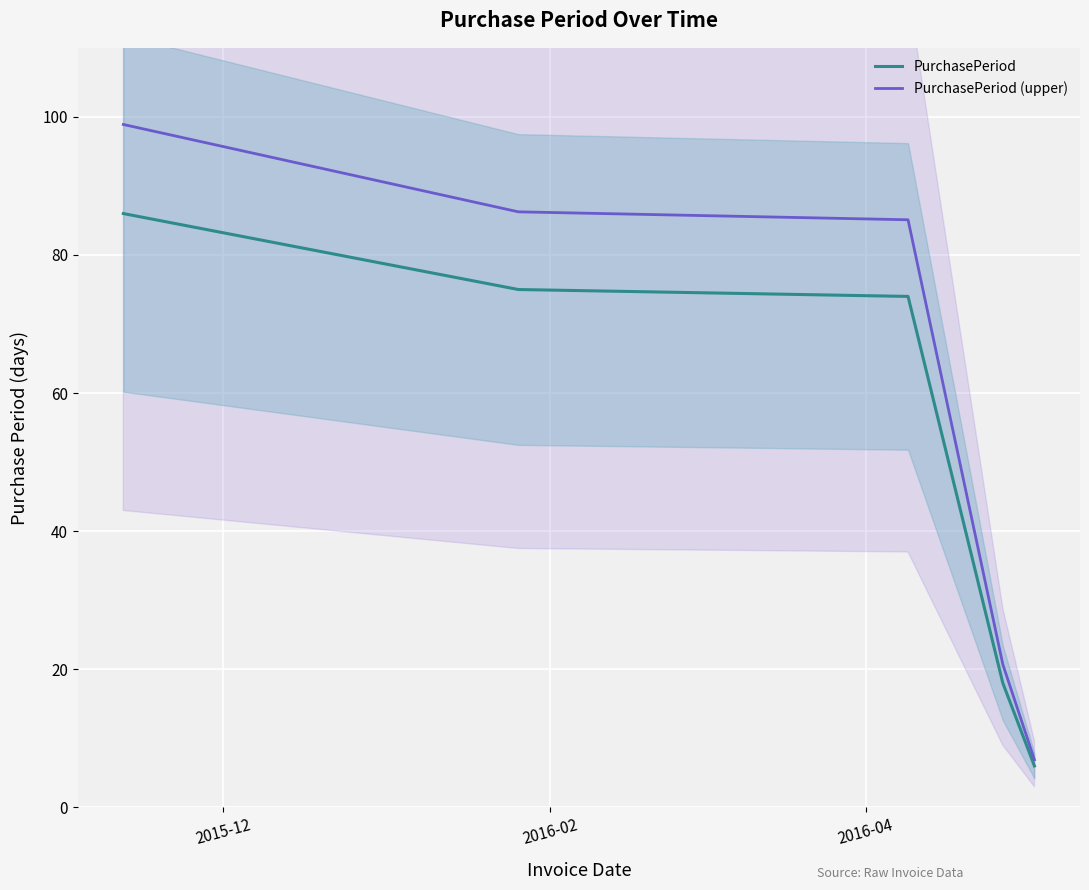

What is the highest value of the PurchasePeriod (upper) series?

98.9